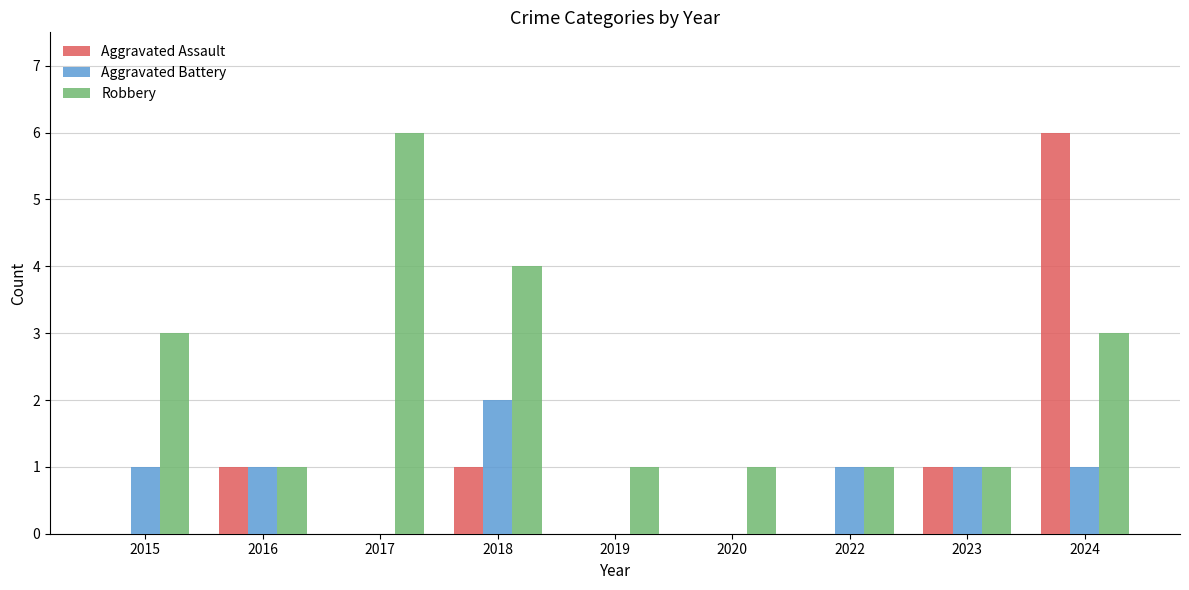

Between 2015 and 2020, which series saw the biggest shift?

Robbery